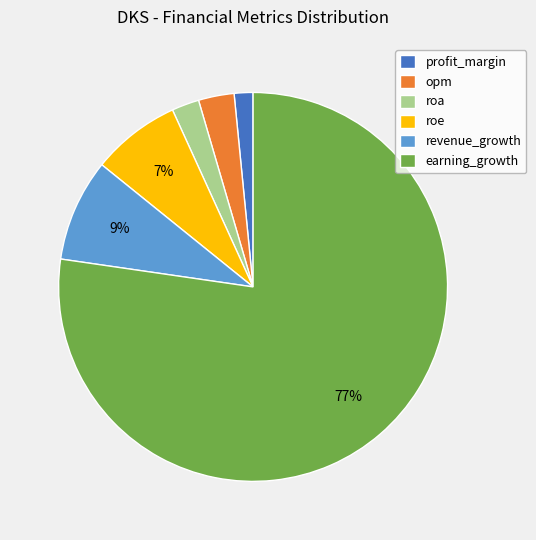

Count the number of slices in the pie.

6